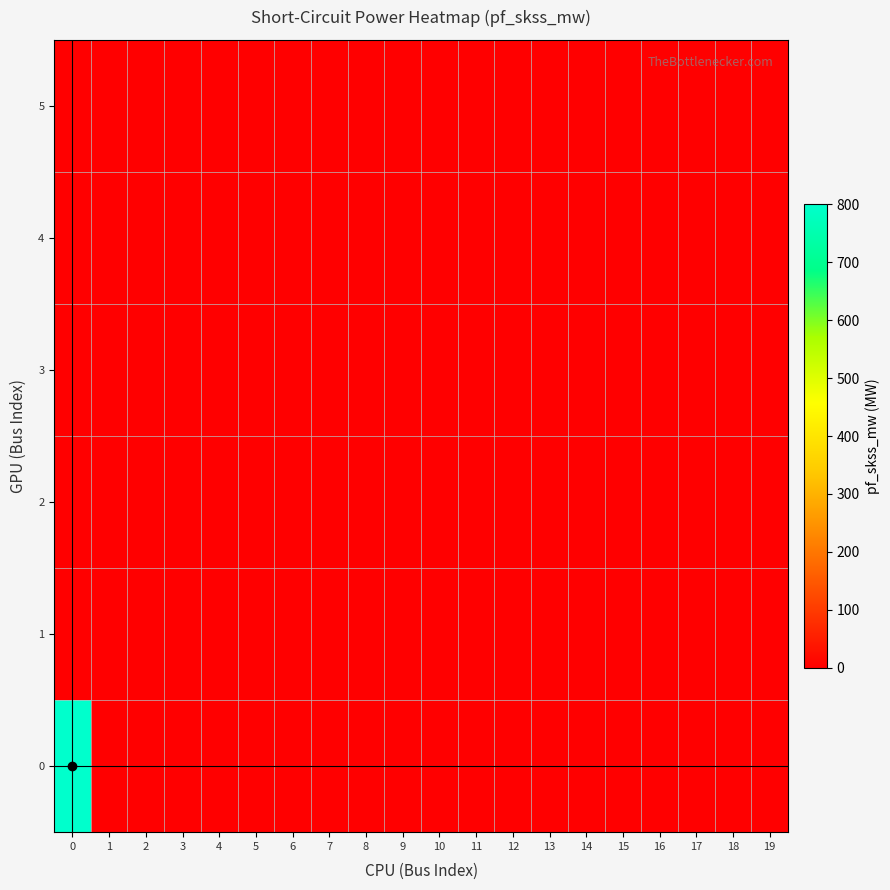

Rank the series by their maximum value, from highest to lowest.

row_0, row_1, row_2, row_3, row_4, row_5